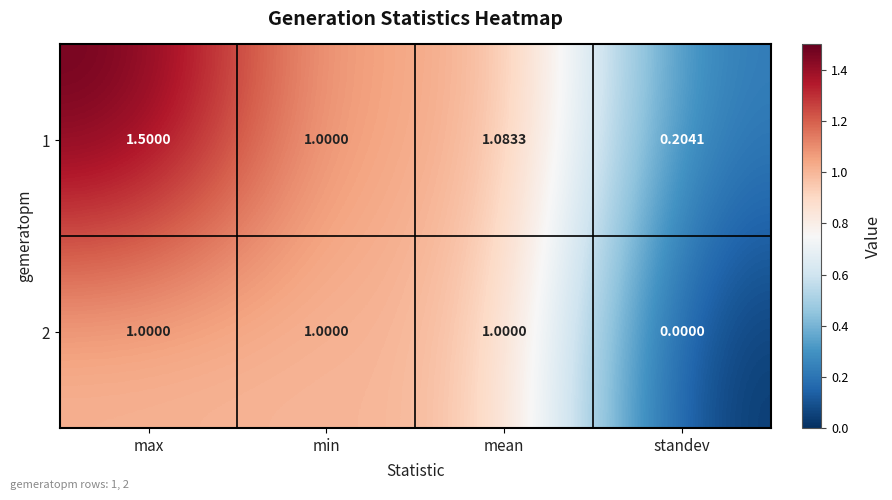

At which label is 1 closest to 0?

standev